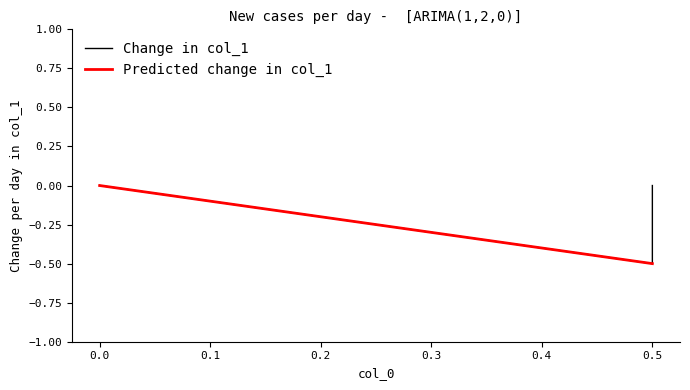

What is the difference between the values at 0.5 and 0.0?

0.5